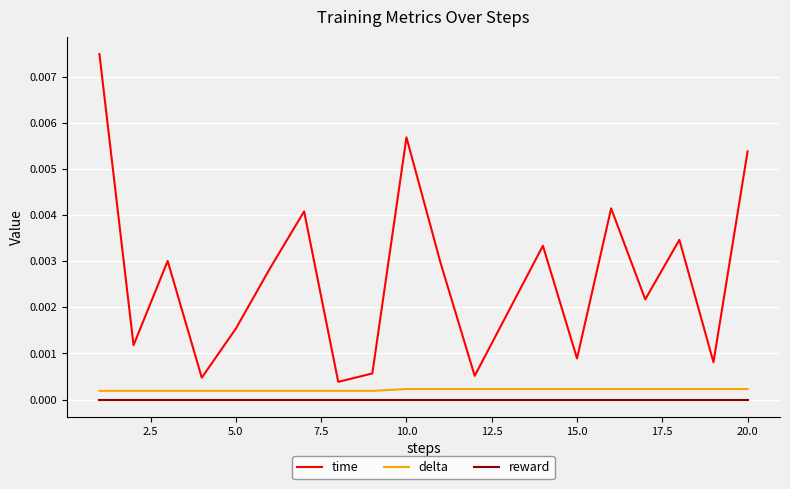

True or false: delta and reward intersect in this chart.

False